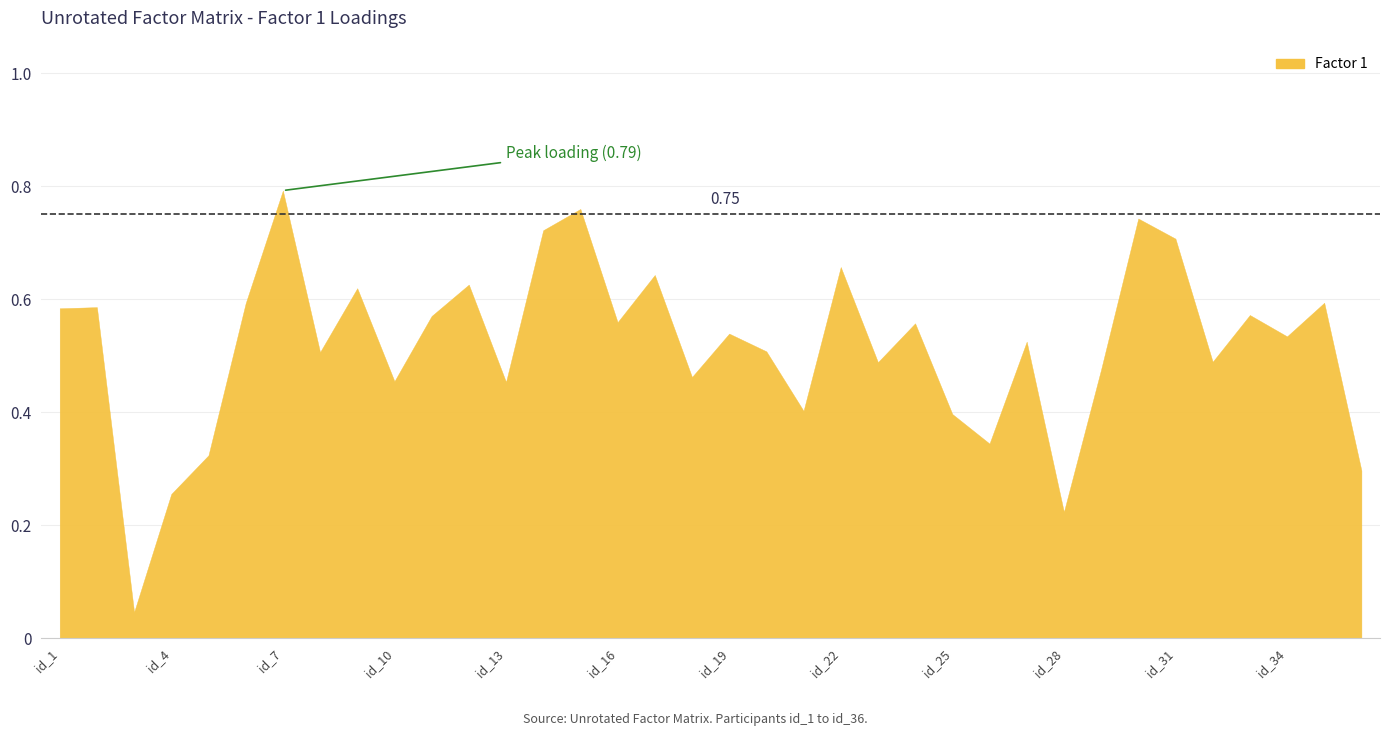

Reading left to right, extract all data points from this chart.

0.6	0.6	0.0	0.3	0.3	0.6	0.8	0.5	0.6	0.5	0.6	0.6	0.5	0.7	0.8	0.6	0.6	0.5	0.5	0.5	0.4	0.7	0.5	0.6	0.4	0.3	0.5	0.2	0.5	0.7	0.7	0.5	0.6	0.5	0.6	0.3